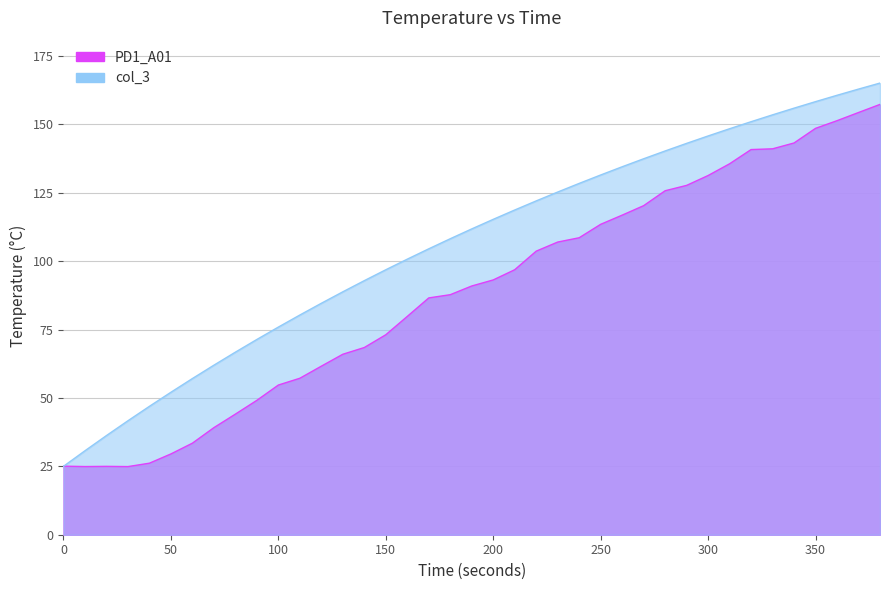

How many series are shown in this chart?

2